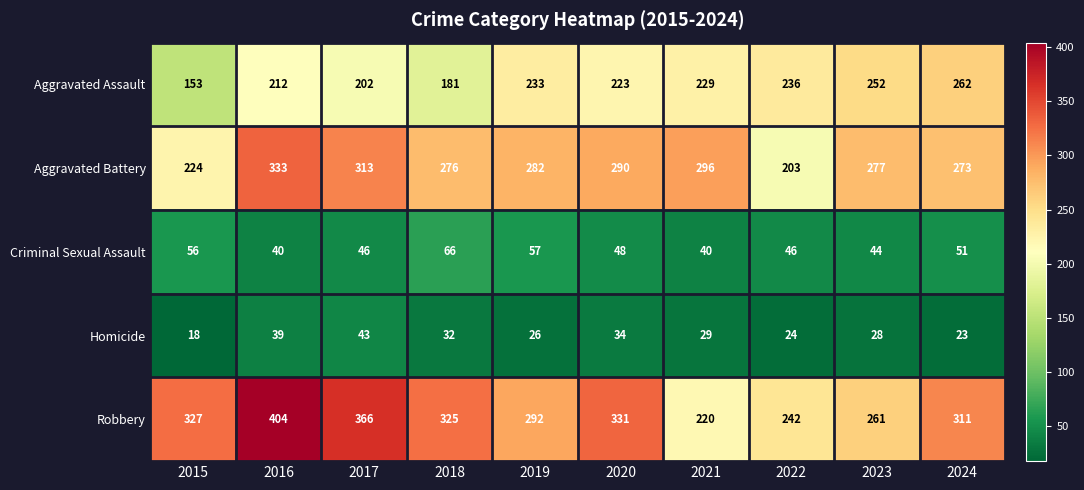

At which label does Aggravated Assault first exceed 229?

2019